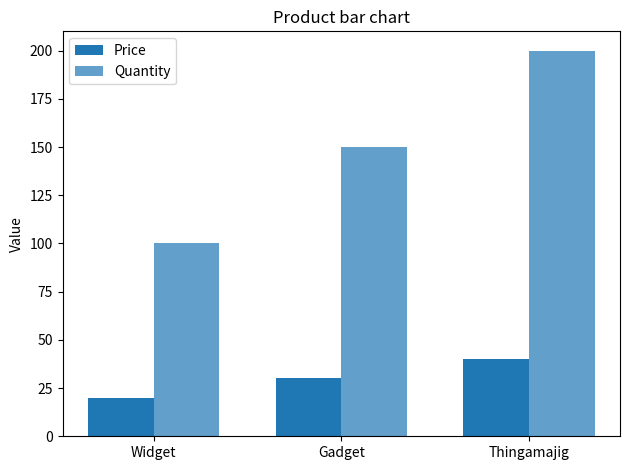

Are the bars horizontal?

No